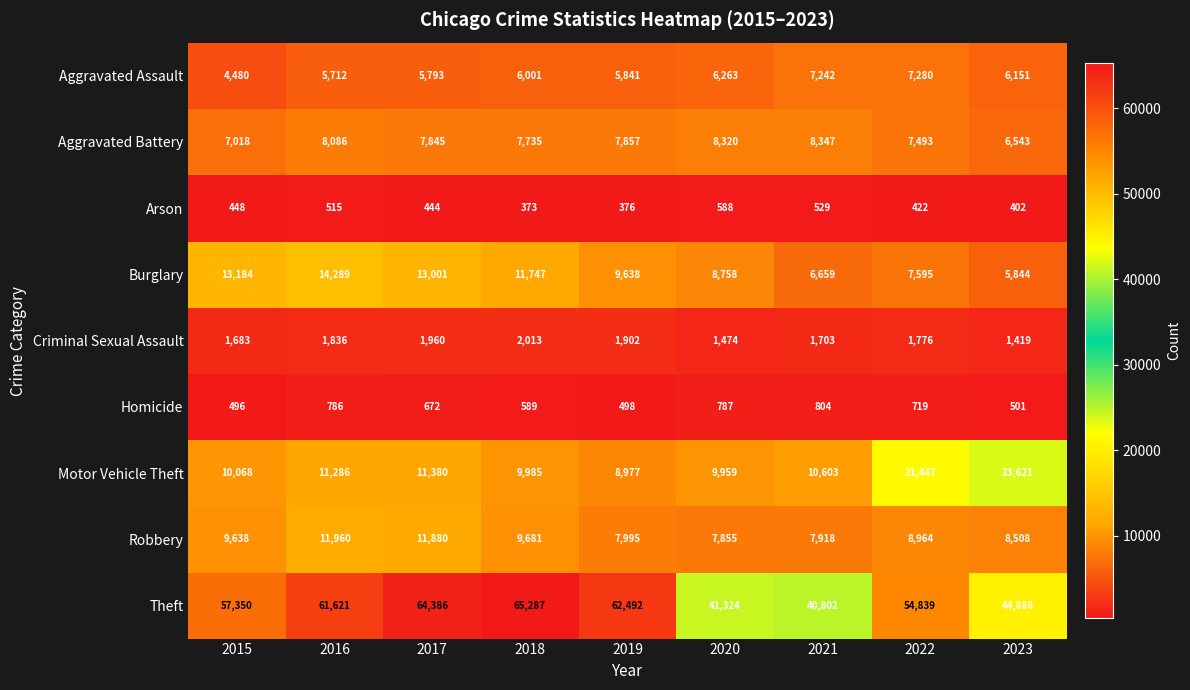

Is the value of Aggravated Battery at 2019 greater than the value of Arson at 2019?

Yes